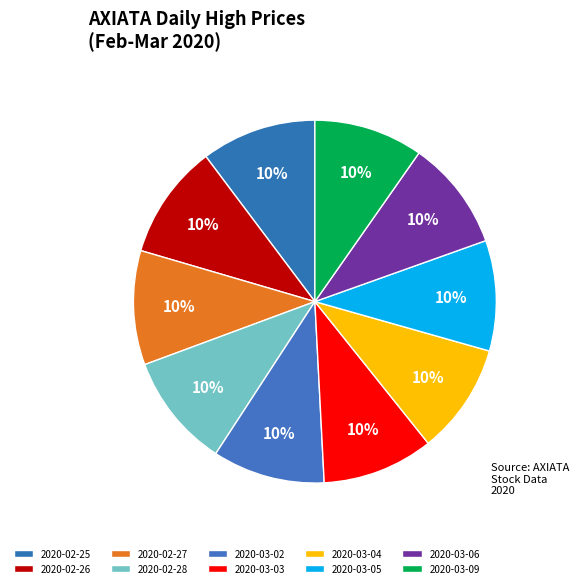

What percentage is the 2020-02-27 slice, to the nearest percent?

10%